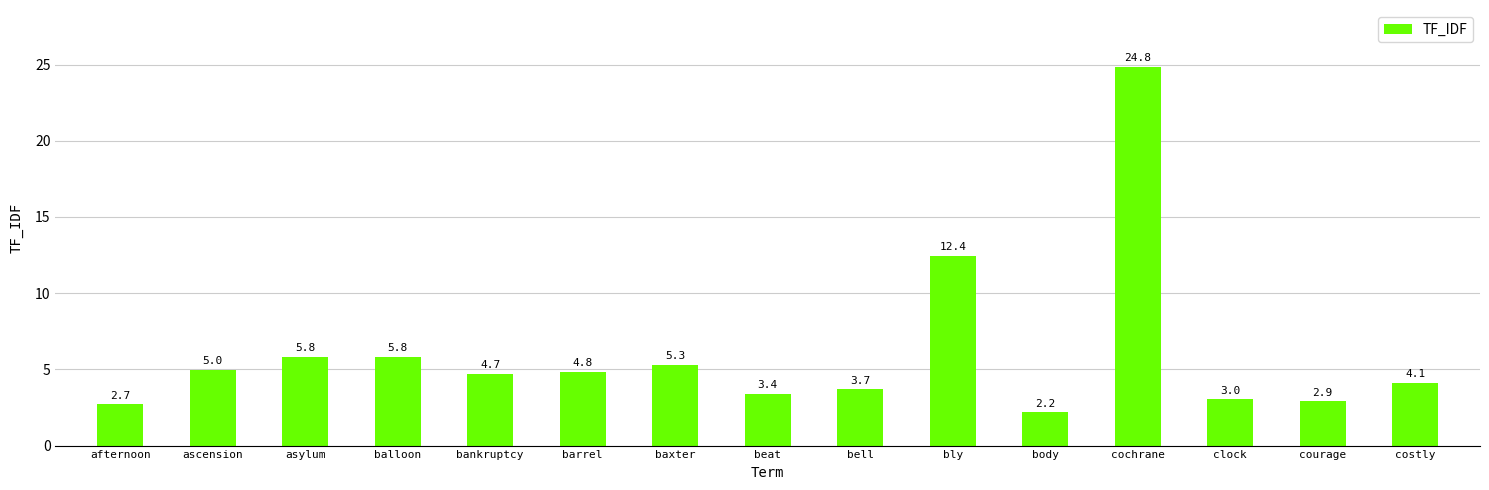

Is it true that the value at barrel is 4.8?

True